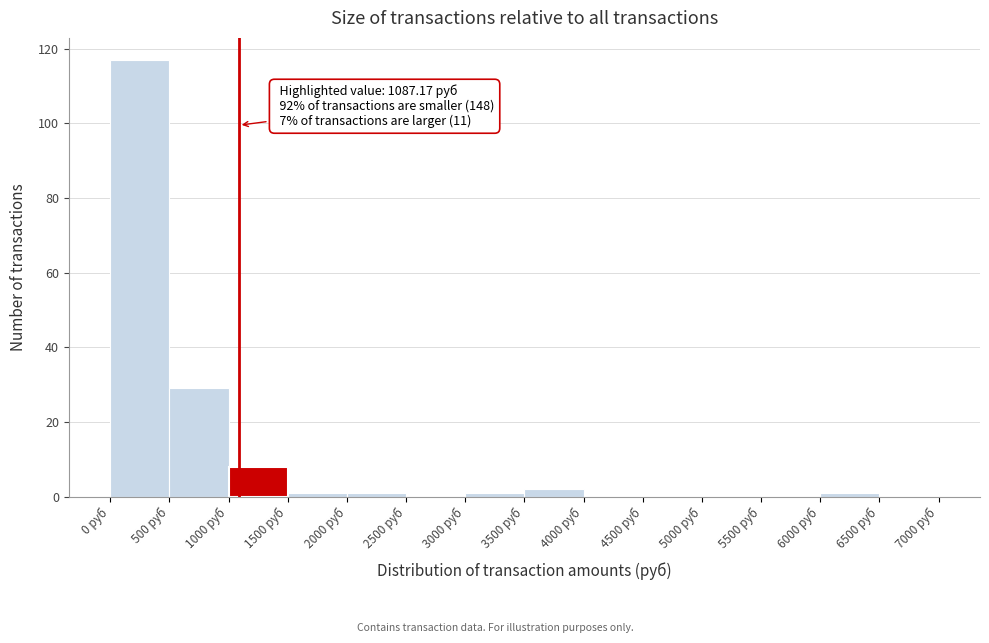

Which range on the x-axis has the tallest bar?

0 to 500